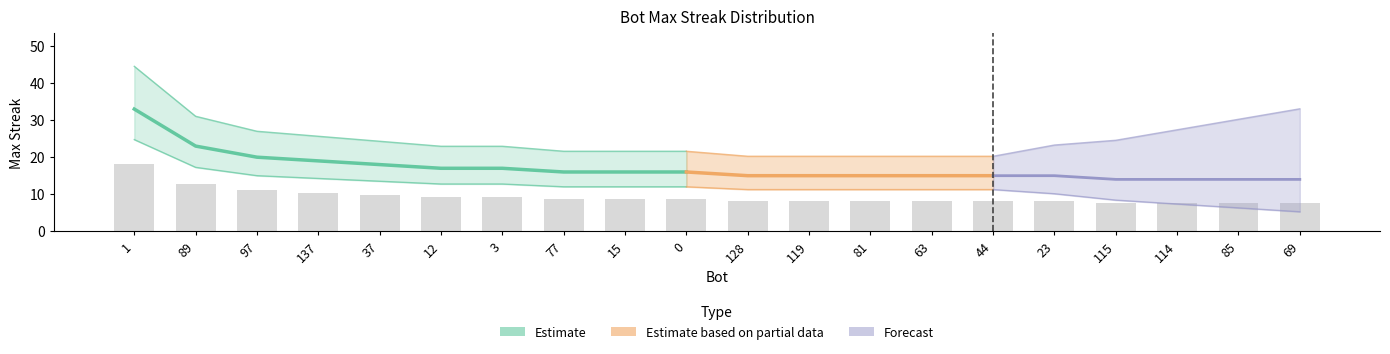

What is the ratio of the value at 119 to the value at 115?

1.1